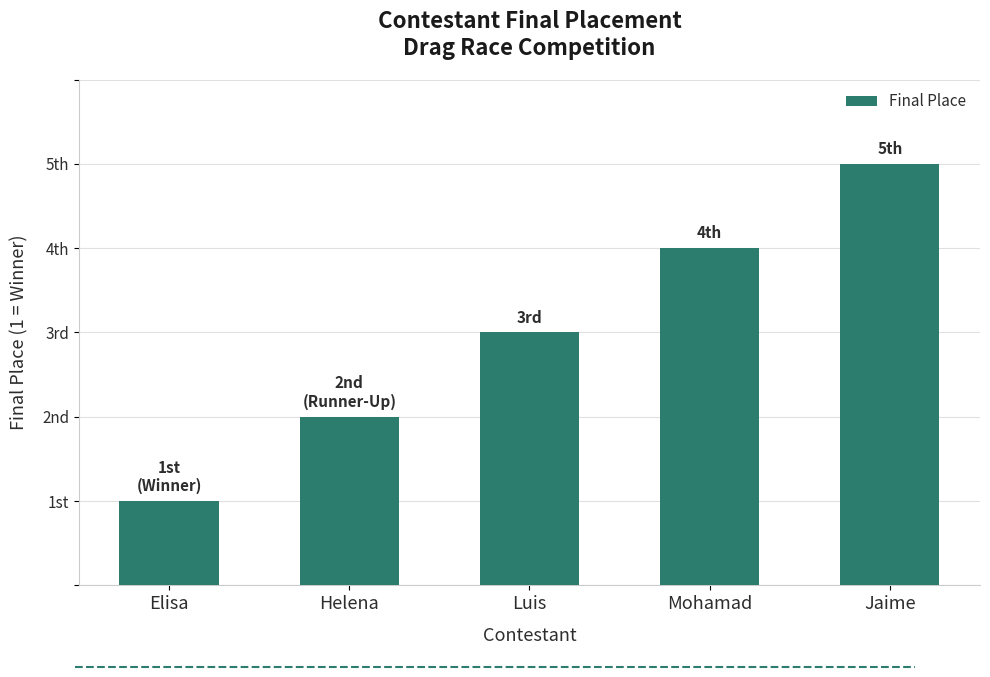

Are the bars horizontal?

No